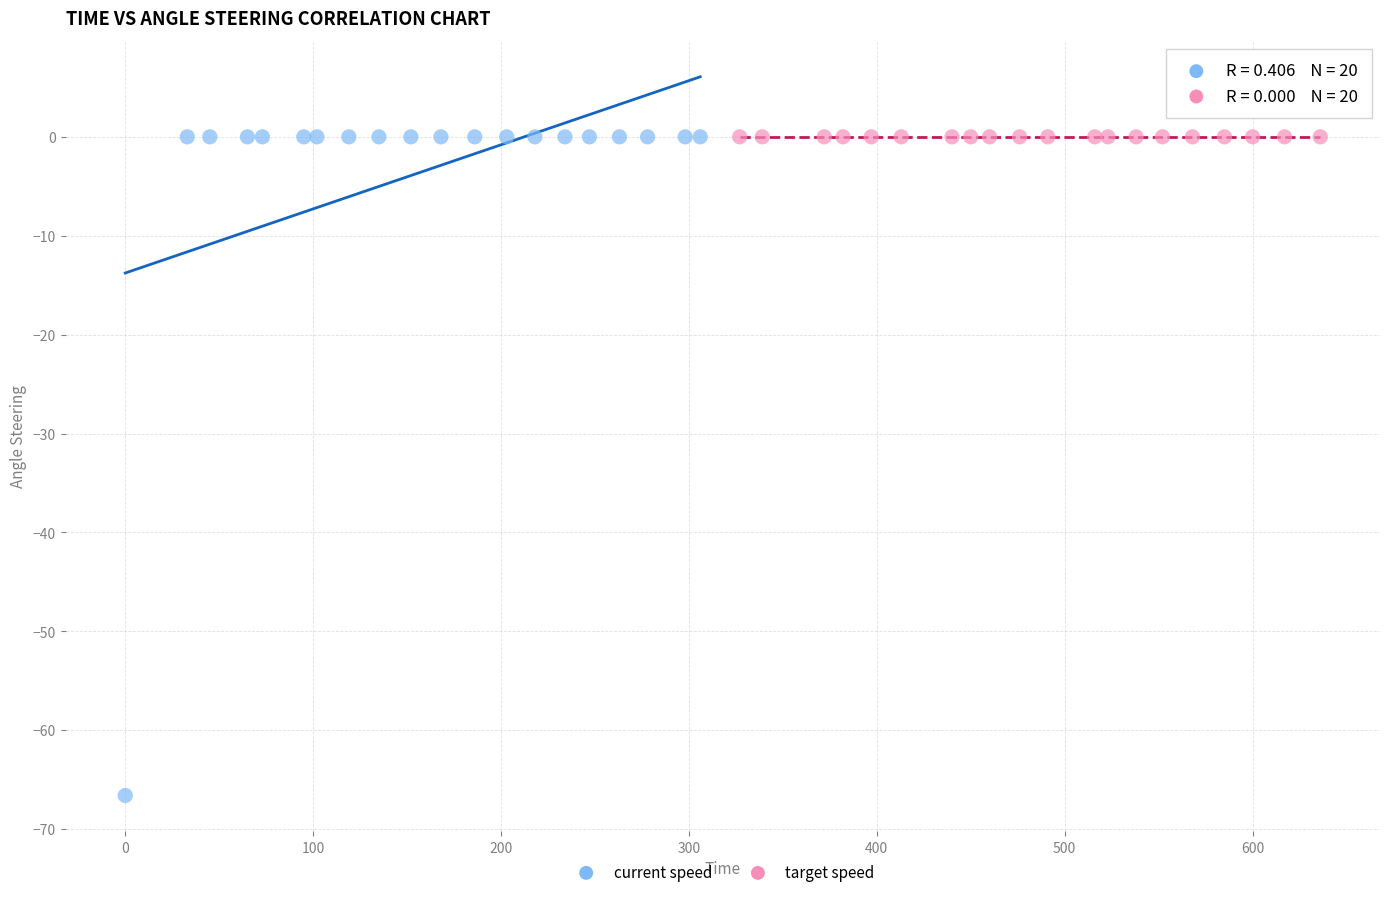

Which series contains the lowest Y value?

current speed